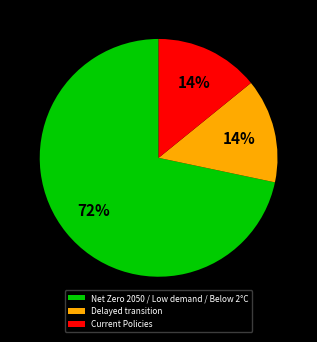

How many segments does this pie chart have?

3